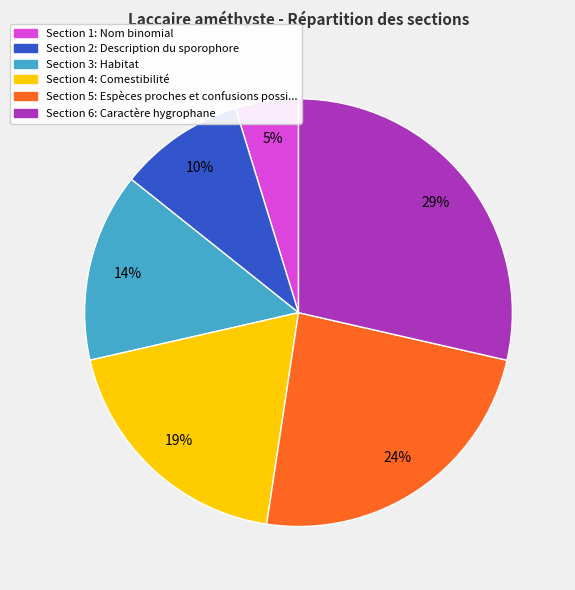

Is there a majority slice in this chart?

No